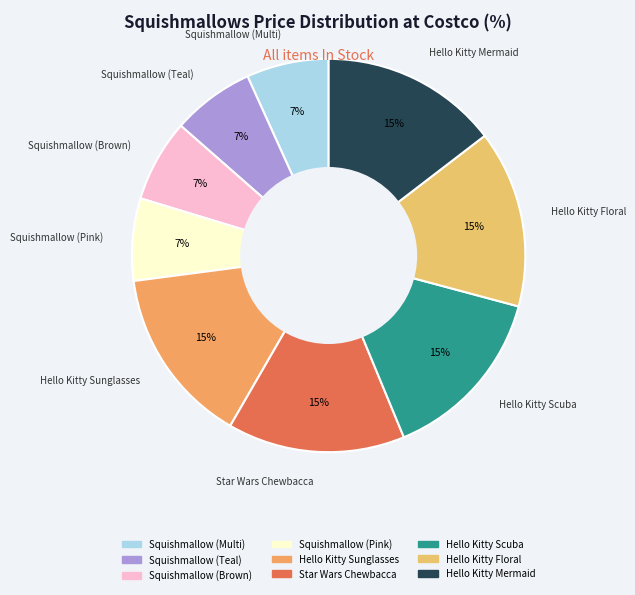

Is there a majority slice in this chart?

No